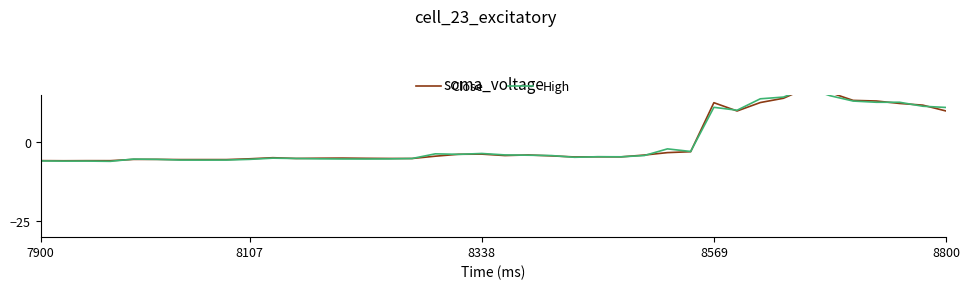

How many negative values does the Close series have?

29